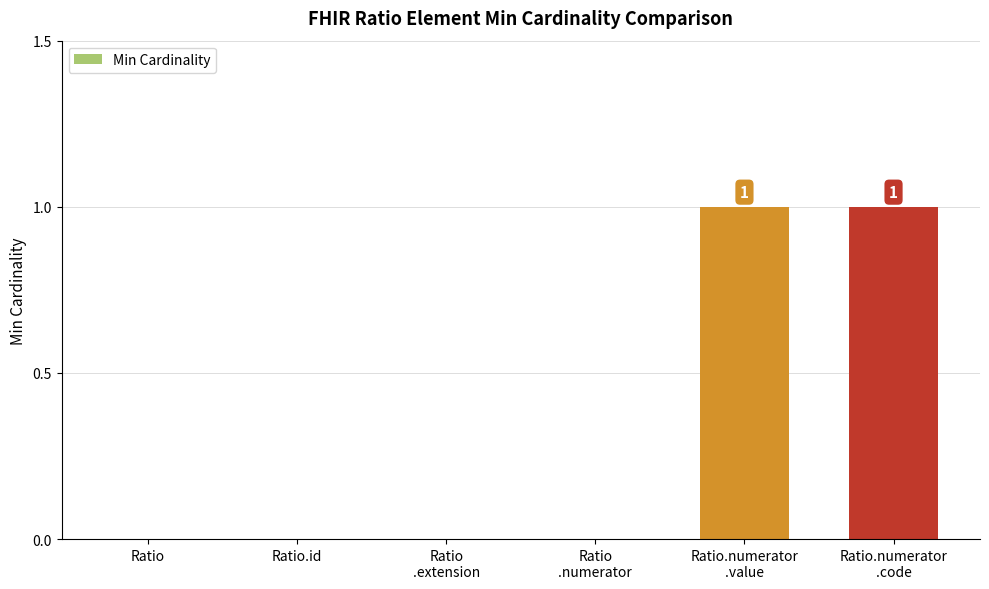

The chart shows a value of 0 at Ratio.id. True or false?

True